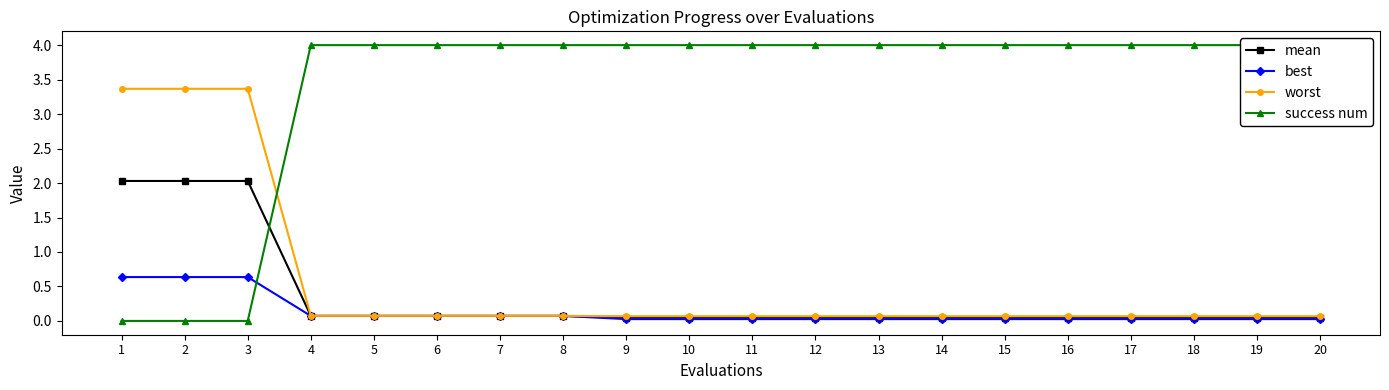

How many lines are shown in the chart?

4